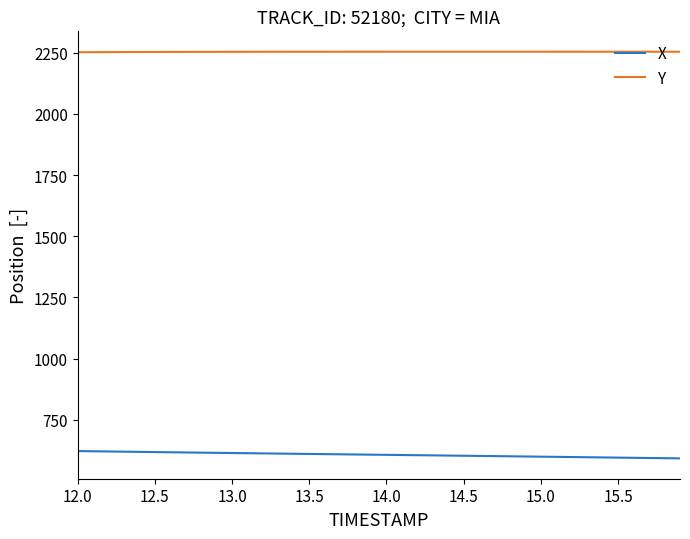

What is the minimum value shown in the chart?

592.7